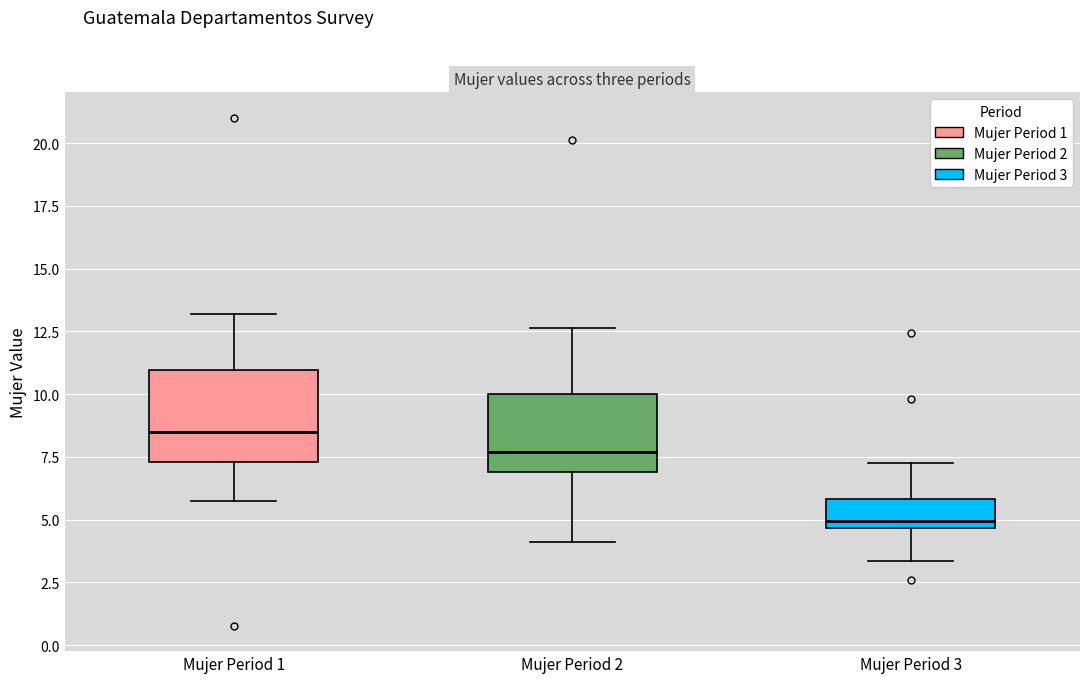

Reading left to right, transcribe this box plot: for each box, give where its median line is, the range the box spans, and where its two whiskers end, as read against the y-axis. The values are not printed on the chart, so give them approximately, as read against the axis.

Mujer Period 1: median 8.5, box 7.5 to 11.0, whiskers 6.0 to 13.0
Mujer Period 2: median 7.5, box 7.0 to 10.0, whiskers 4.0 to 12.5
Mujer Period 3: median 5.0, box 4.5 to 6.0, whiskers 3.5 to 7.5